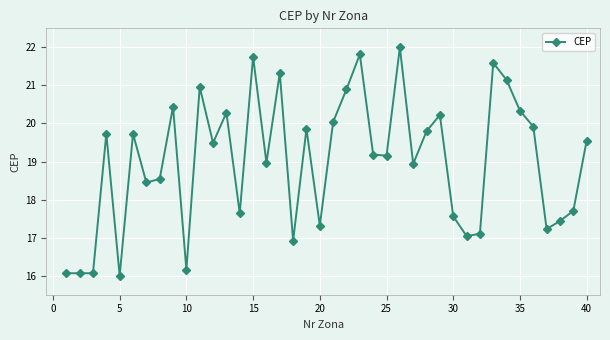

What is the minimum value shown in the chart?

16.0